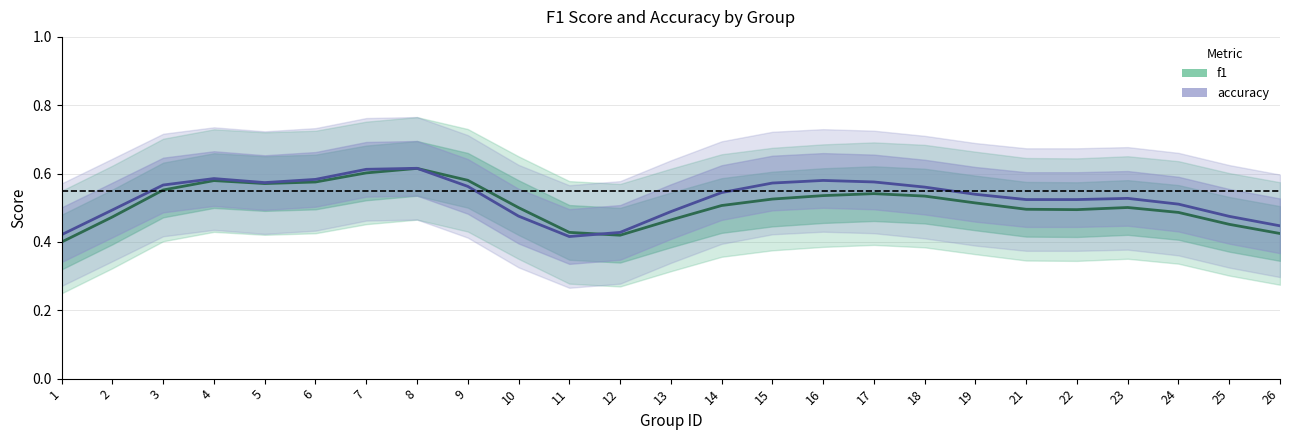

What is the difference between the maximum and minimum values in the f1 series?

0.2